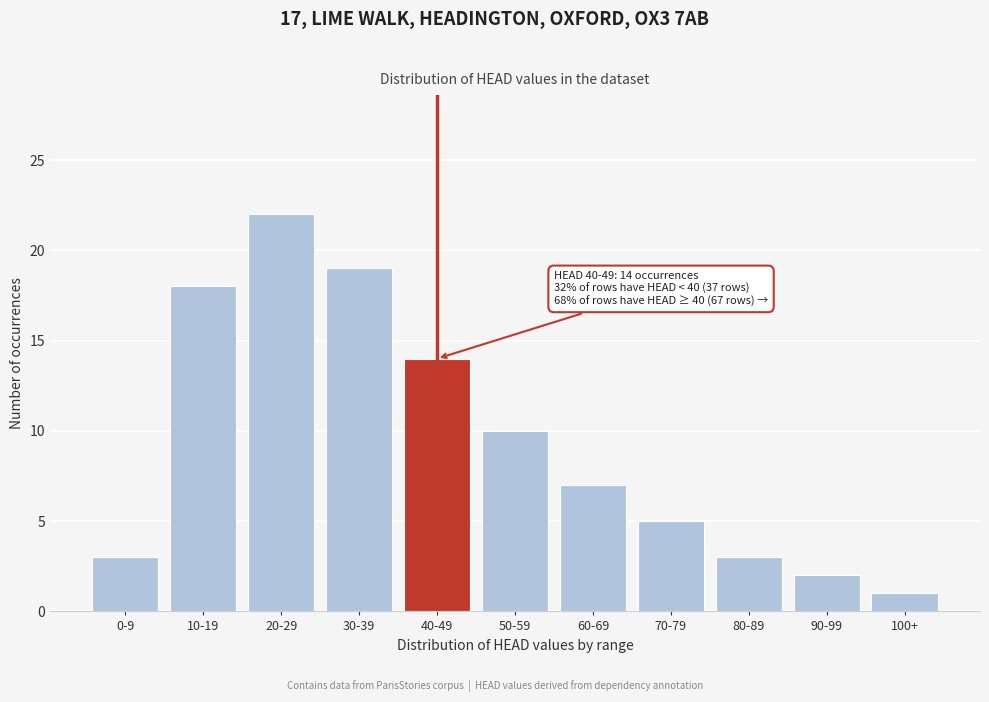

Reading left to right, list all the values displayed in this chart.

0-9=3	10-19=18	20-29=22	30-39=19	40-49=14	50-59=10	60-69=7	70-79=5	80-89=3	90-99=2	100+=1